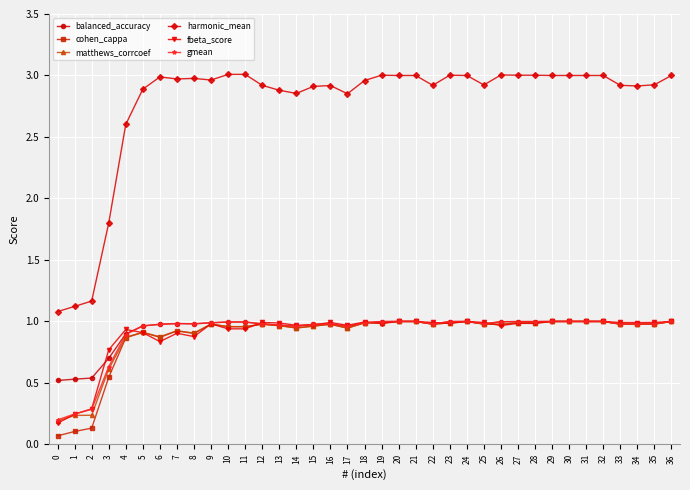

At how many categories does at least one series exceed 2?

33